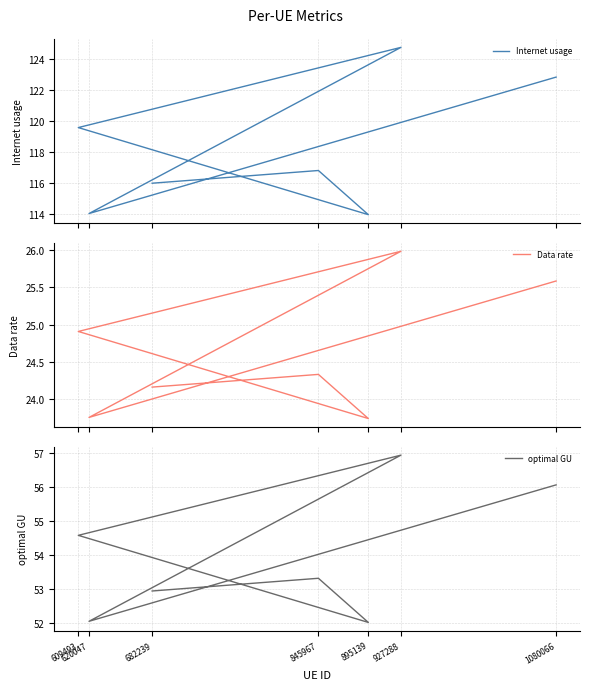

Reading left to right, extract all data points from this chart.

Internet usage: 116.0	116.8	114.0	119.6	124.7	114.0	122.8
Data rate: 24.2	24.3	23.7	24.9	26.0	23.8	25.6
optimal GU: 52.9	53.3	52.0	54.6	56.9	52.1	56.1